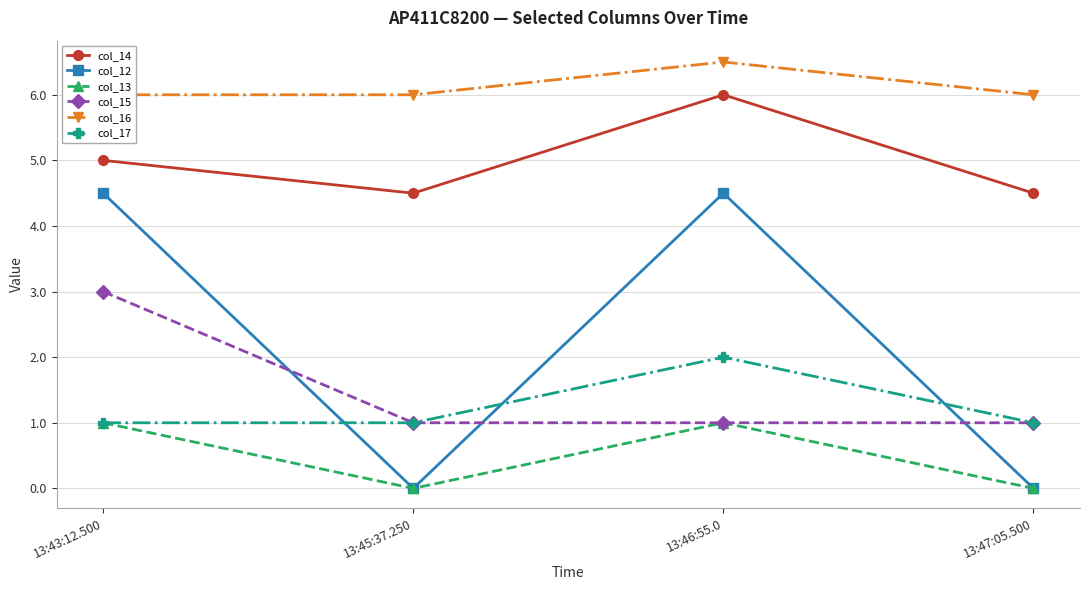

What is the value of the col_14 point at the 1st from the left?

5.0